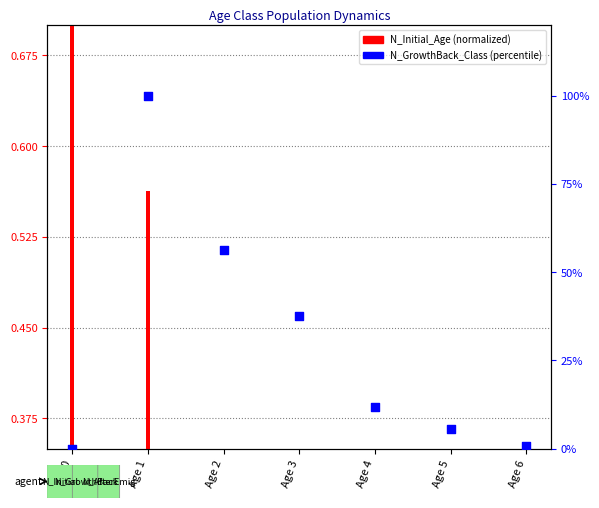

Between Age 5 and Age 6, which is larger?

Age 5